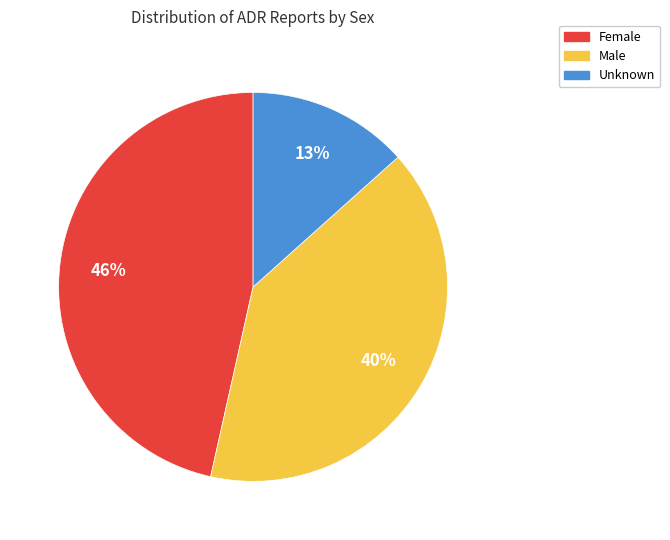

To the nearest percent, what percentage of the pie is Female?

46%